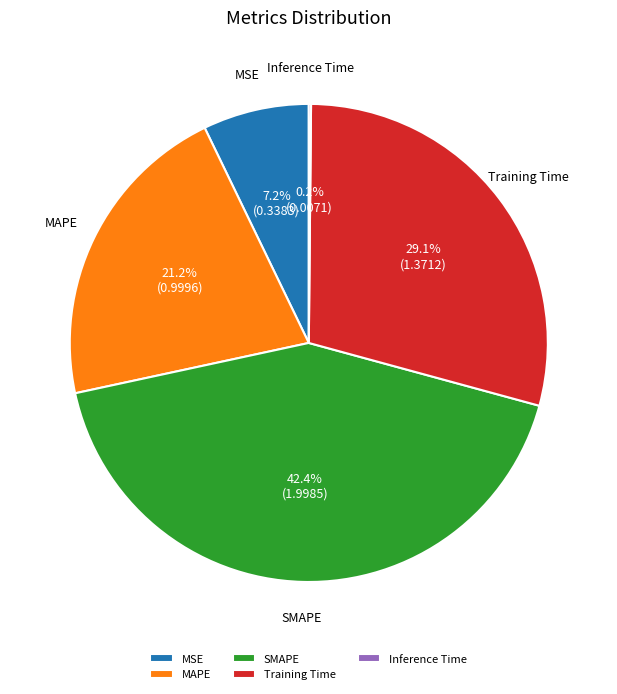

Is there a majority slice in this chart?

No